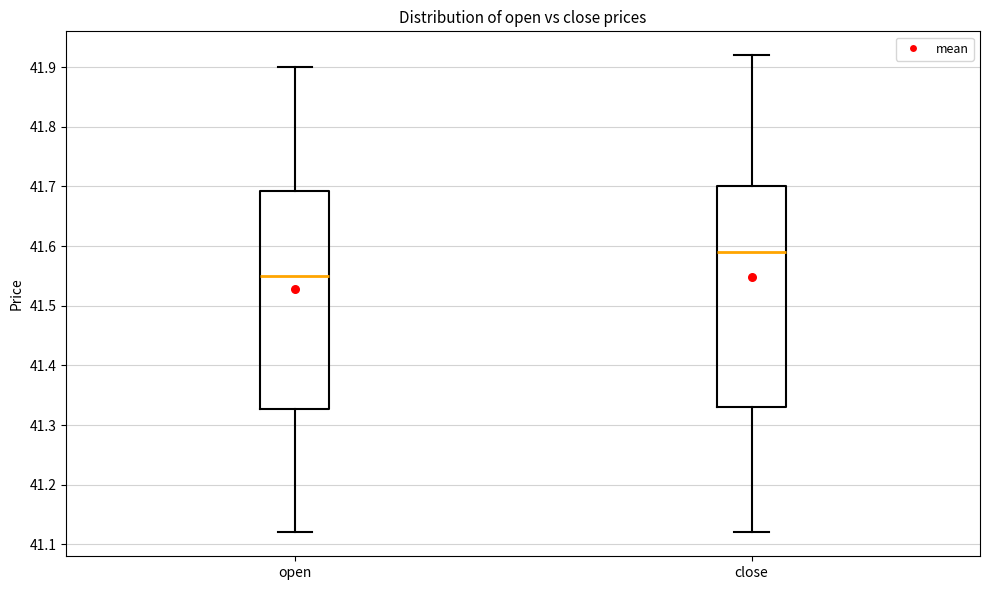

Reading left to right, read every box against the y-axis: the position of its median line, the range the box covers, and the ends of its whiskers. The values are not printed on the chart, so give them approximately, as read against the axis.

open: median 41.55, box 41.33 to 41.69, whiskers 41.12 to 41.90
close: median 41.59, box 41.33 to 41.70, whiskers 41.12 to 41.92